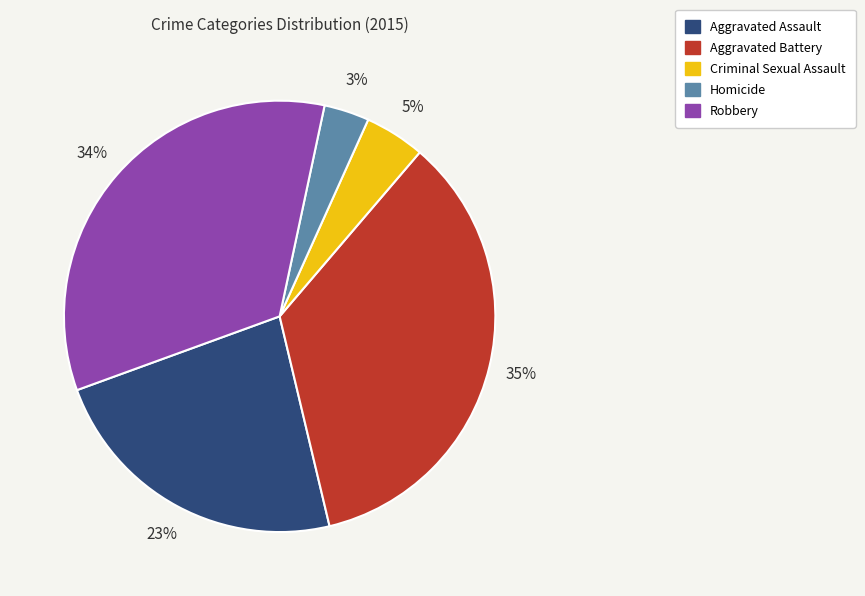

Is it true that Aggravated Battery is 35% of the pie?

True